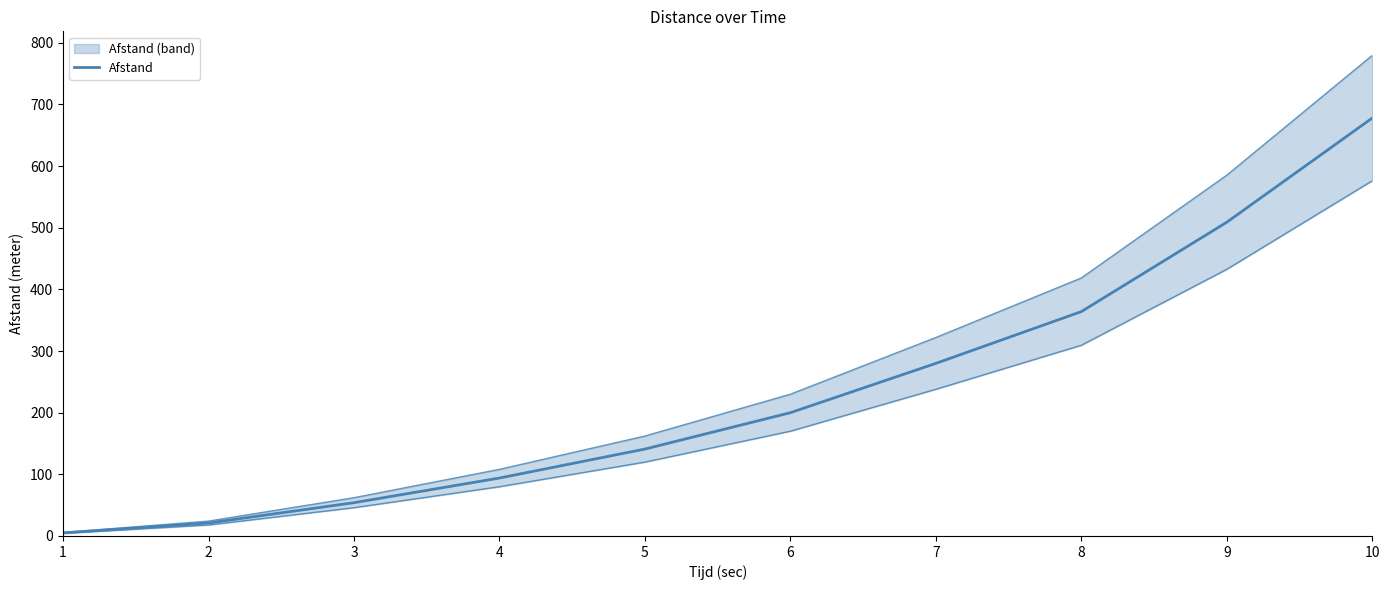

True or false: there are more than 1 points higher than both neighbors.

False